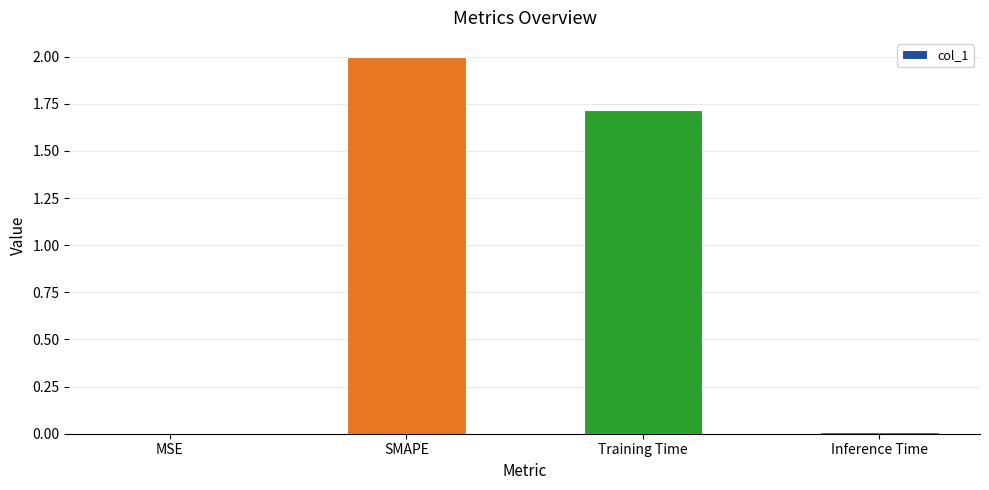

Does the chart contain stacked bars?

No